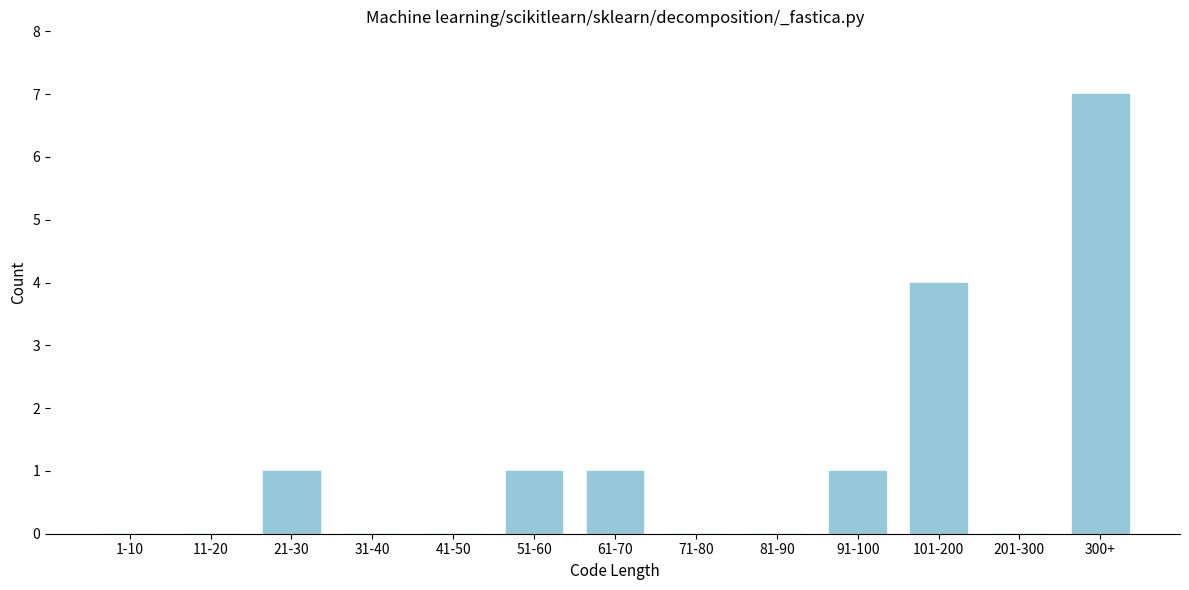

Reading left to right, extract all data points from this chart.

1-10=0	11-20=0	21-30=1	31-40=0	41-50=0	51-60=1	61-70=1	71-80=0	81-90=0	91-100=1	101-200=4	201-300=0	300+=7